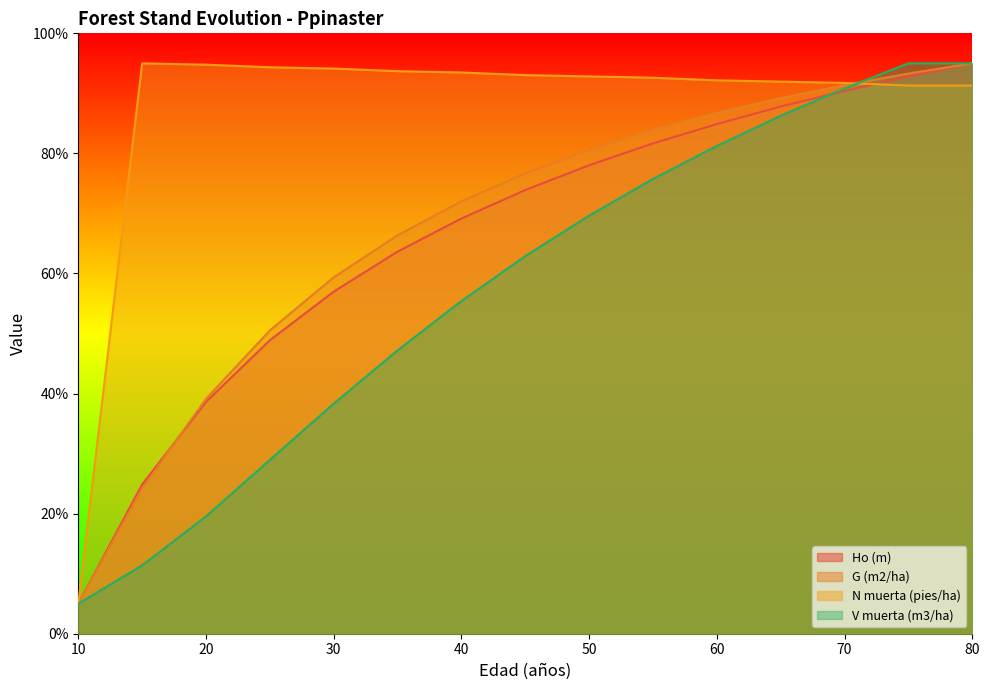

How many lines are shown in the chart?

4